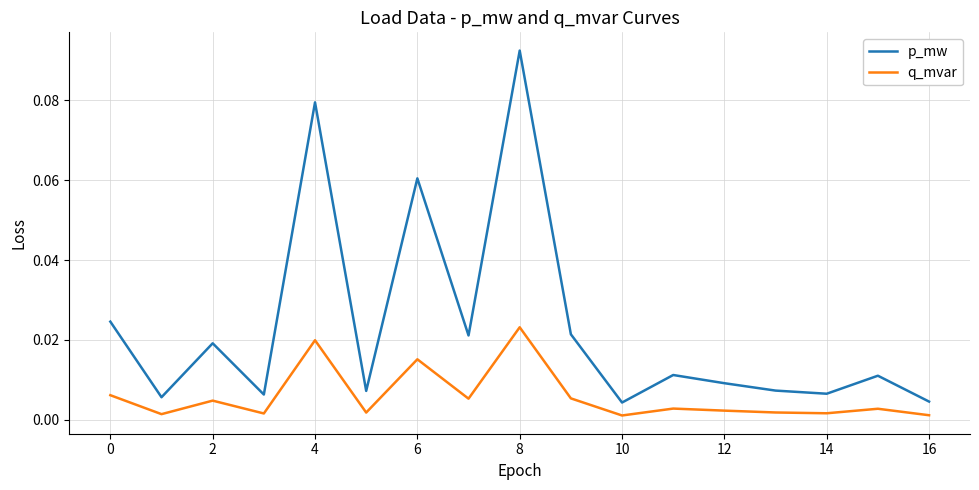

What are all the series names shown in the legend?

p_mw, q_mvar